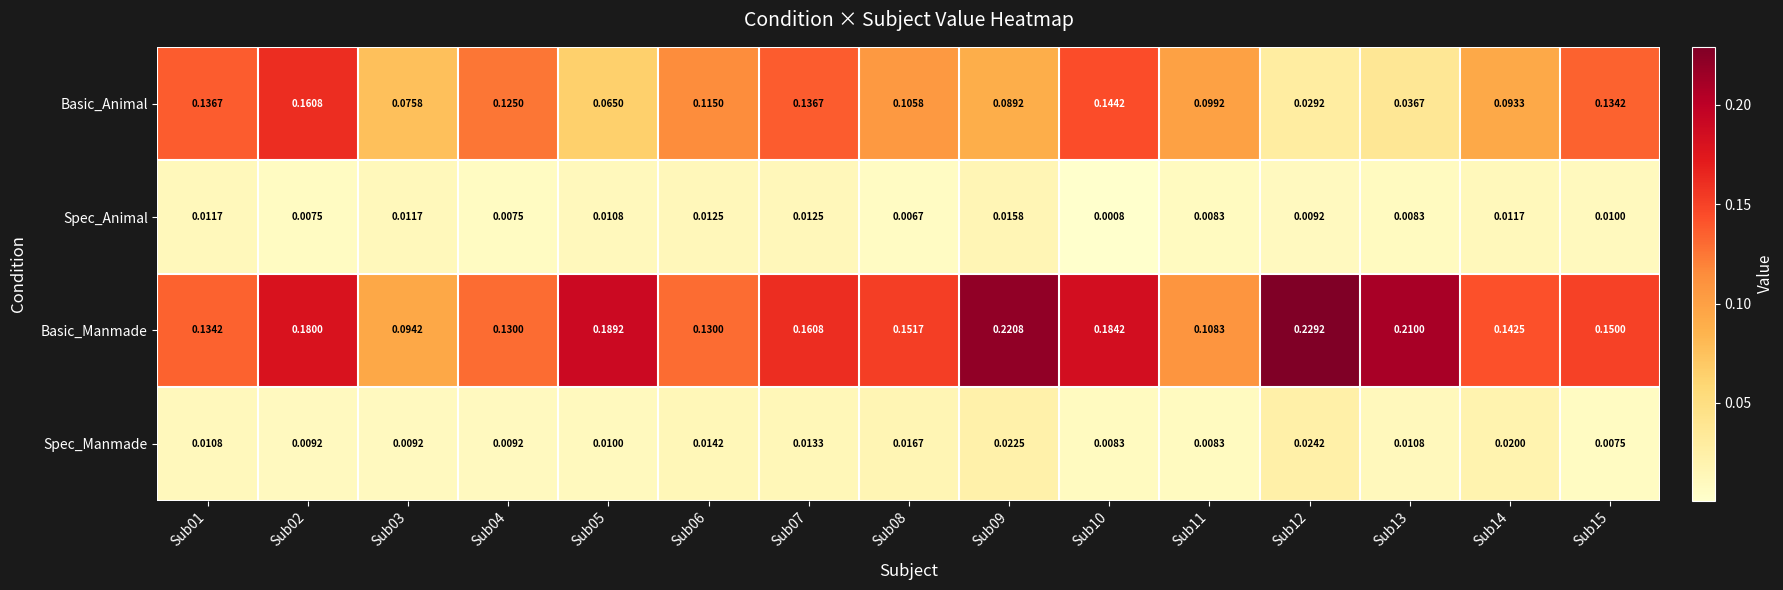

Rank the series by their maximum value, from highest to lowest.

Basic_Manmade, Basic_Animal, Spec_Manmade, Spec_Animal